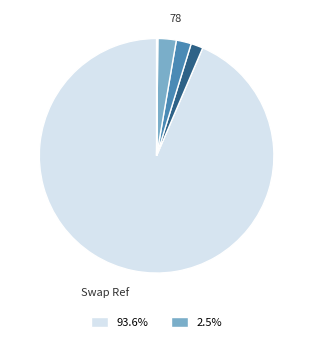

Is there any slice that represents more than half of the pie?

Yes